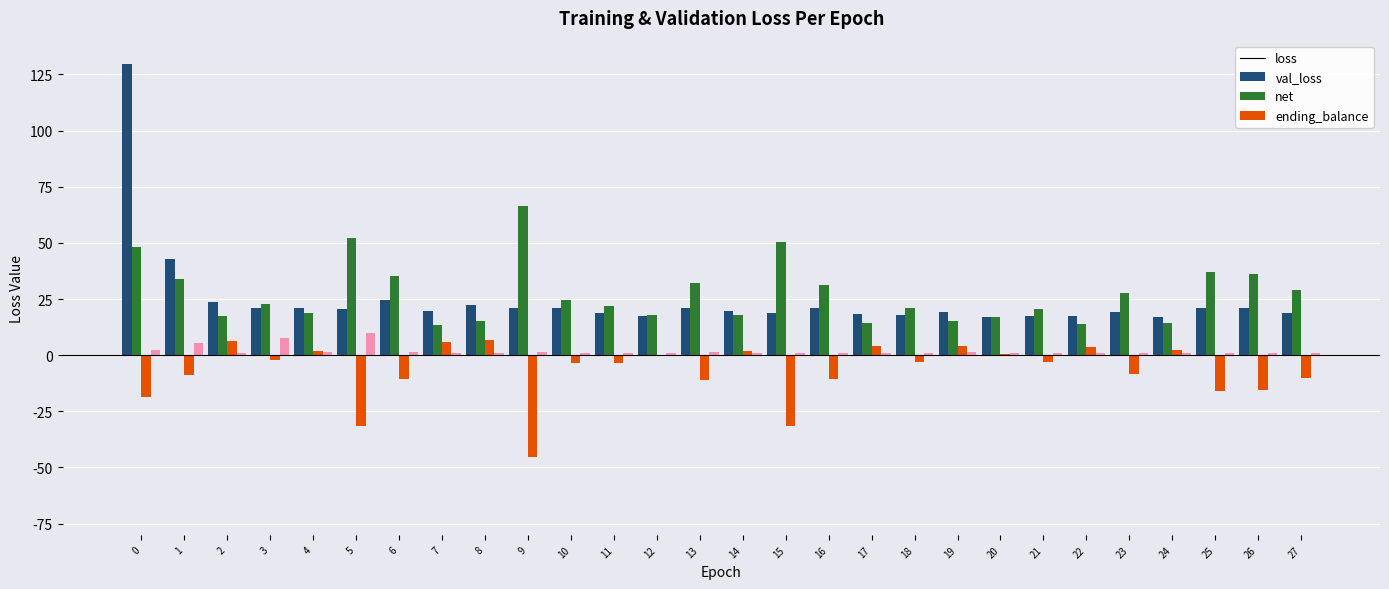

What is the sum of all net values?

-195.9